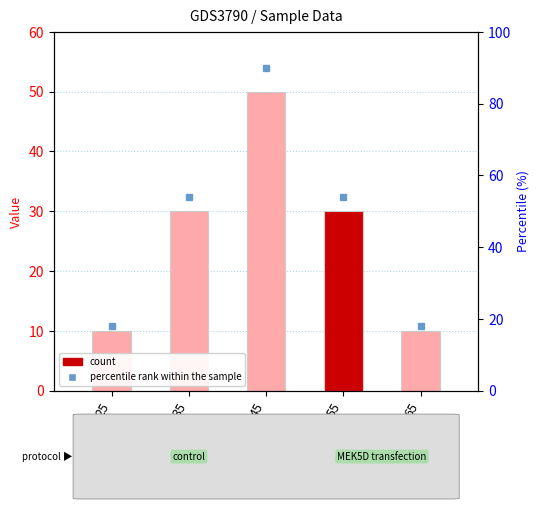

Is it true that the value at 65 is 14?

False